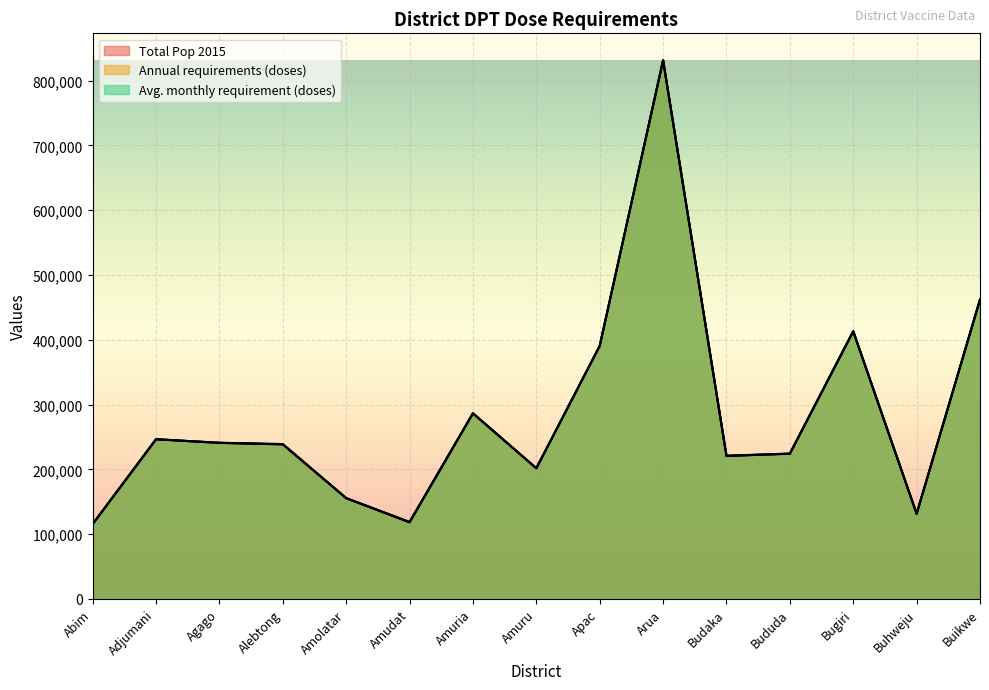

At which label is Avg. monthly requirement (doses) closest to 473487?

Buikwe